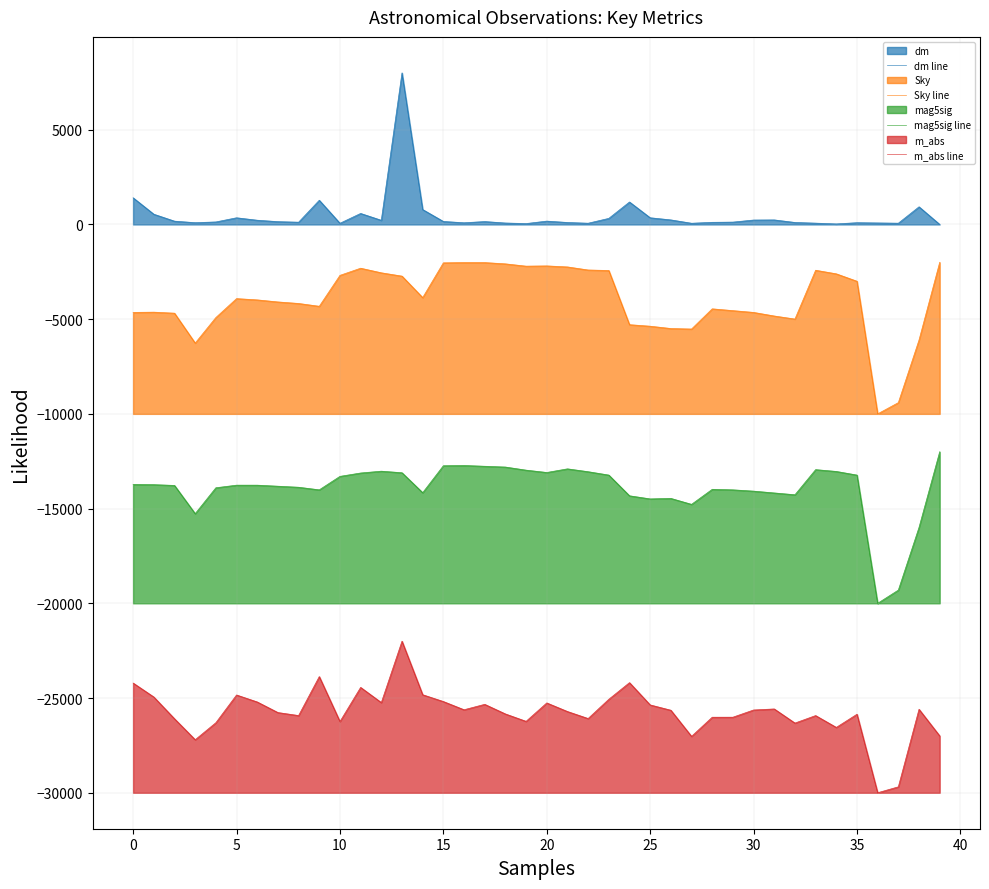

True or false: mag5sig line and Sky line intersect in this chart.

False